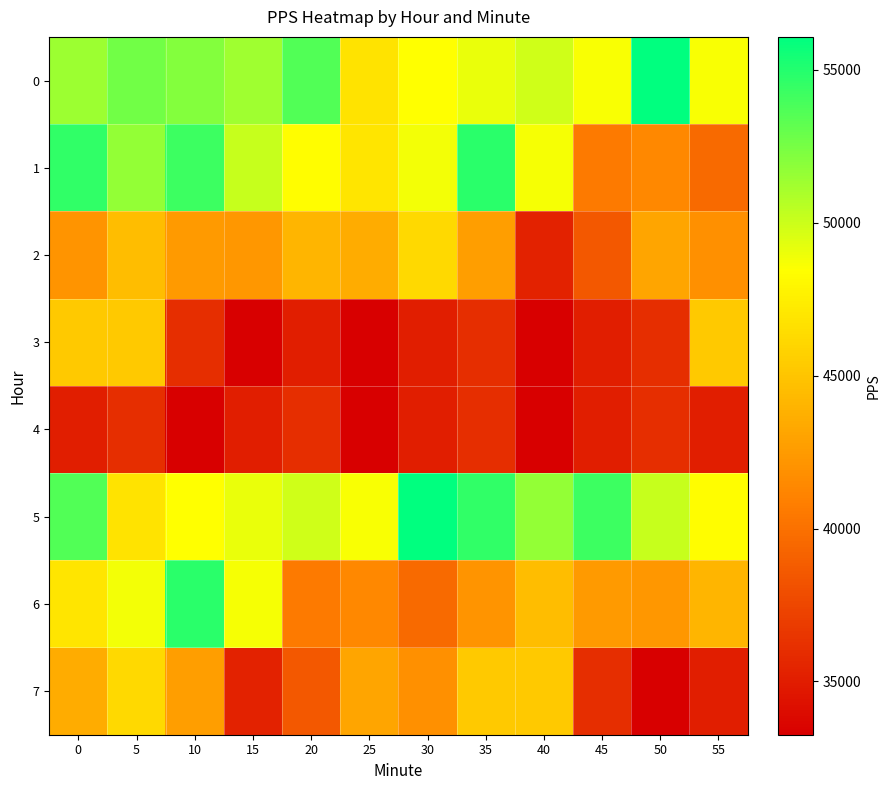

Between 25 and 30, which is larger?

30